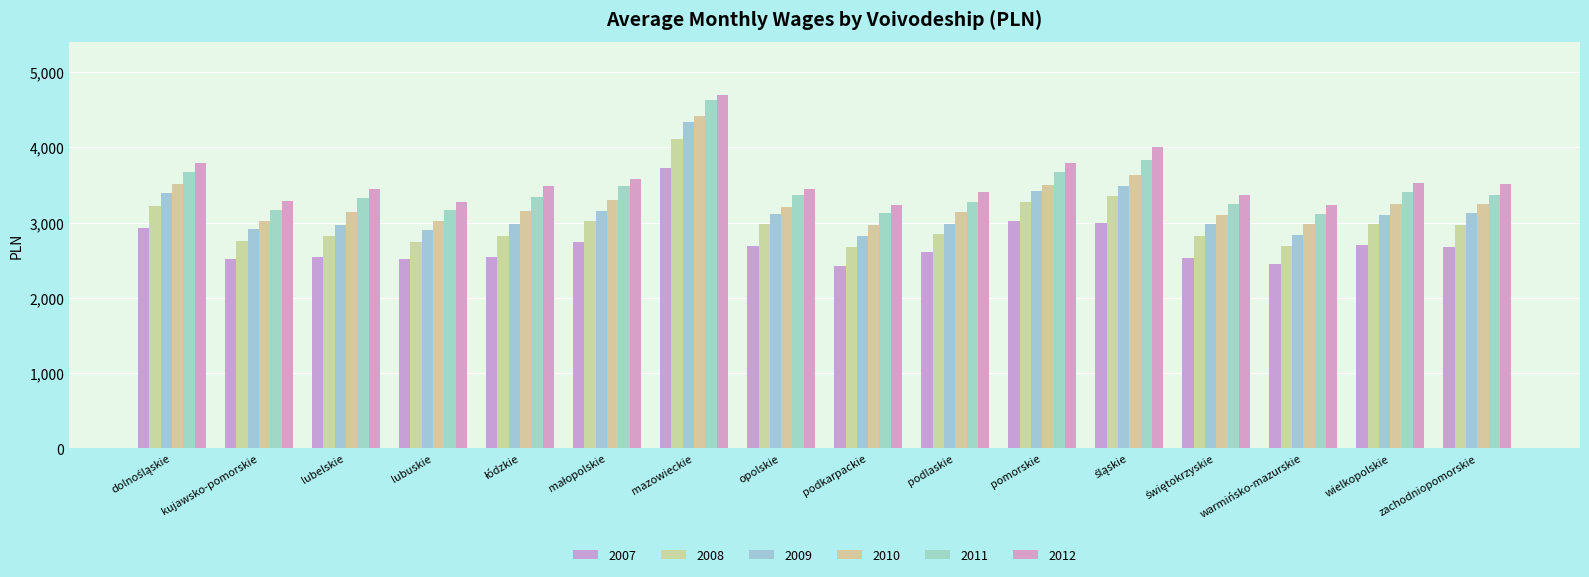

Count the number of data series in this chart.

6